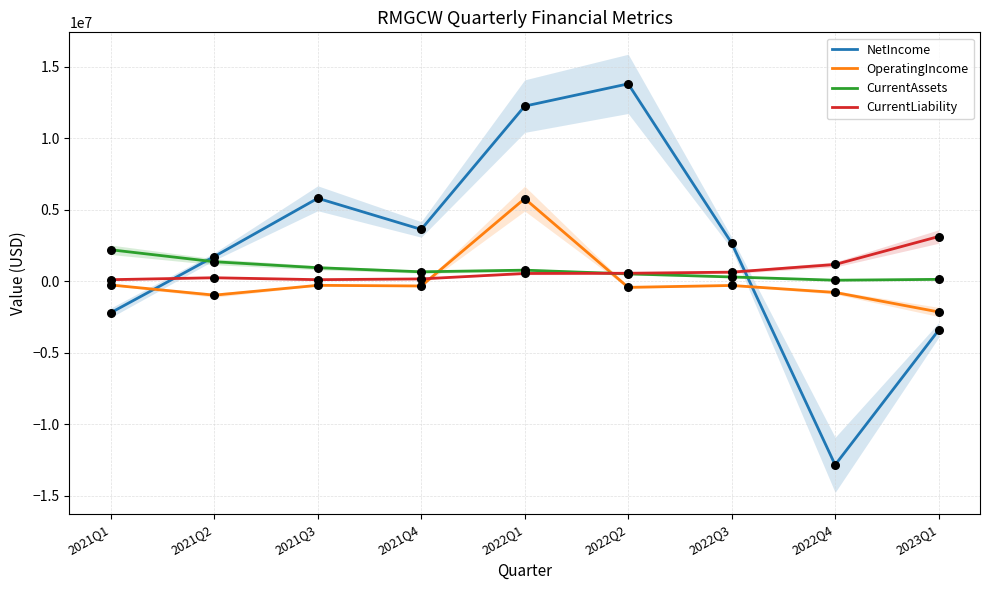

What are all the series names shown in the legend?

NetIncome, OperatingIncome, CurrentAssets, CurrentLiability